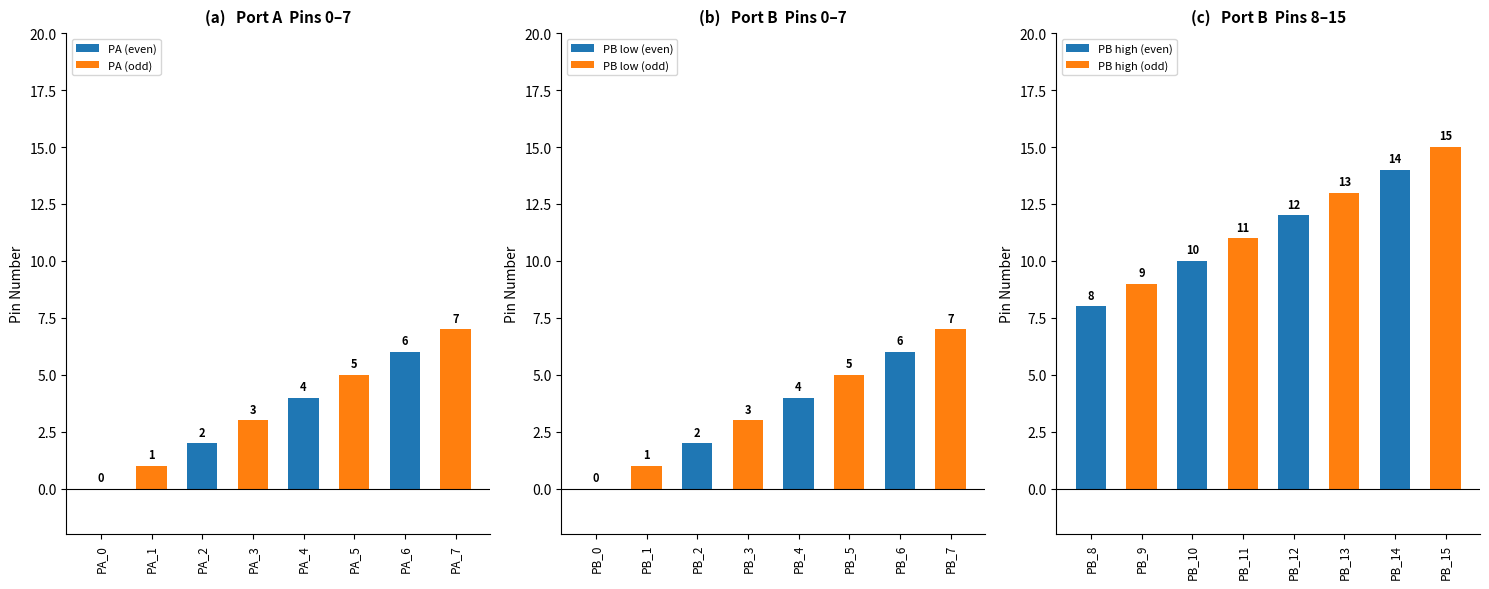

How many categories are shown in the chart?

8